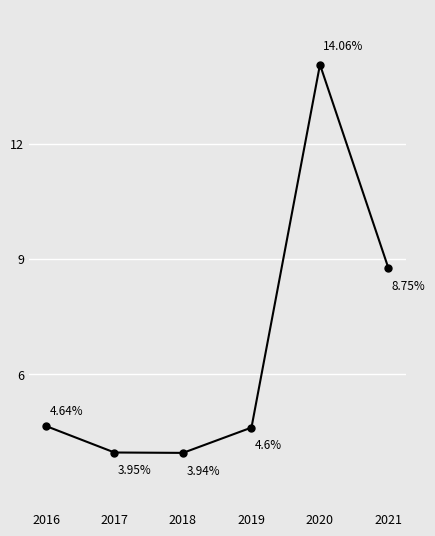

What is the sum of the values at 2019 and 2017?

8.6